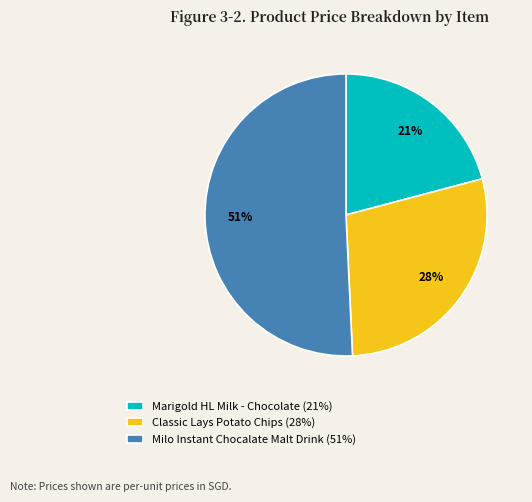

What is the largest slice in the pie chart?

Milo Instant Chocalate Malt Drink